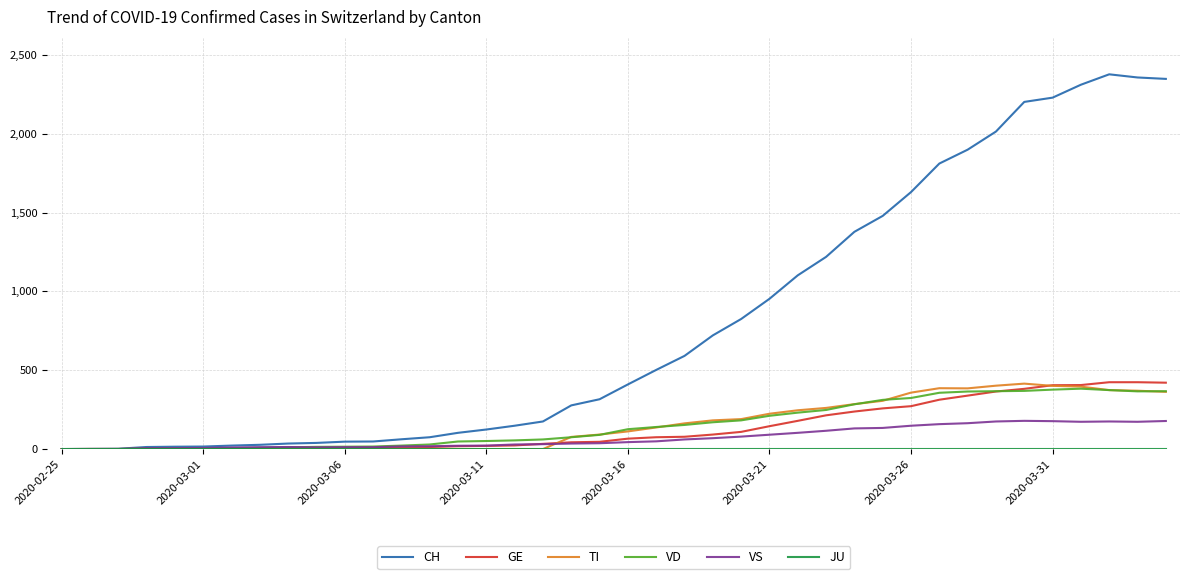

What is the average value of the VD series?

155